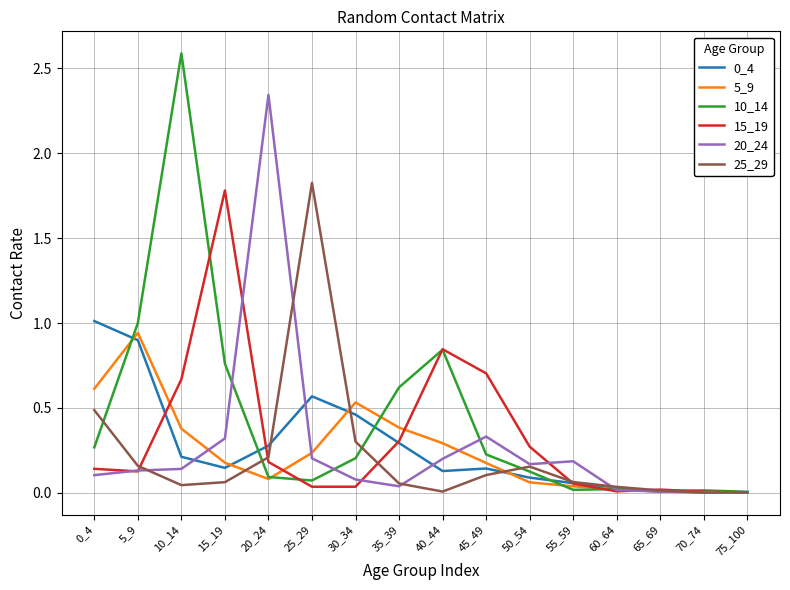

Which series has the largest total across all categories?

10_14